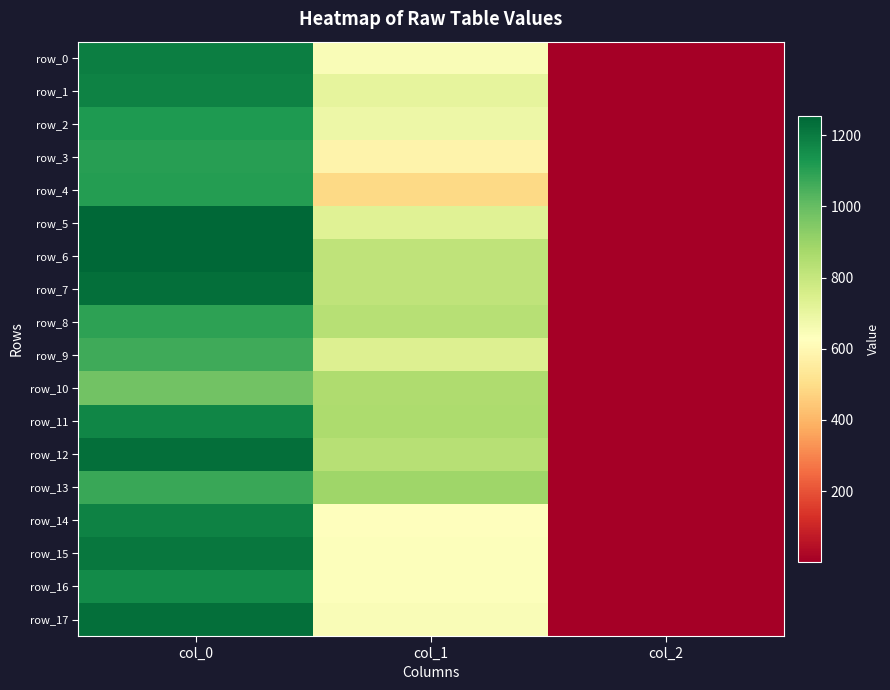

Count the number of data series in this chart.

18